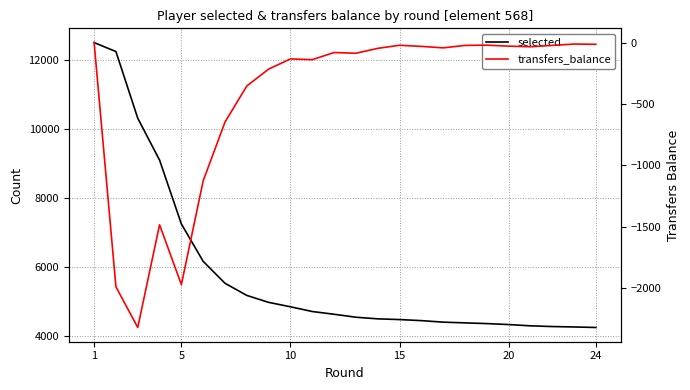

What is the sum of all transfers_balance values?

-10840